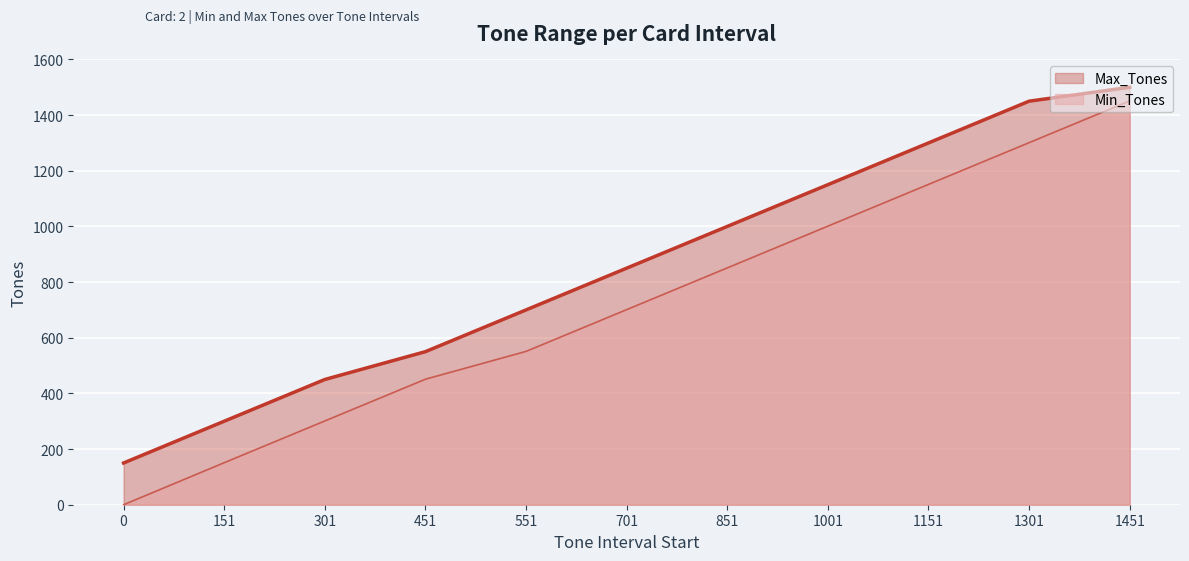

What is the difference between the maximum and minimum values in the Max_Tones series?

1350